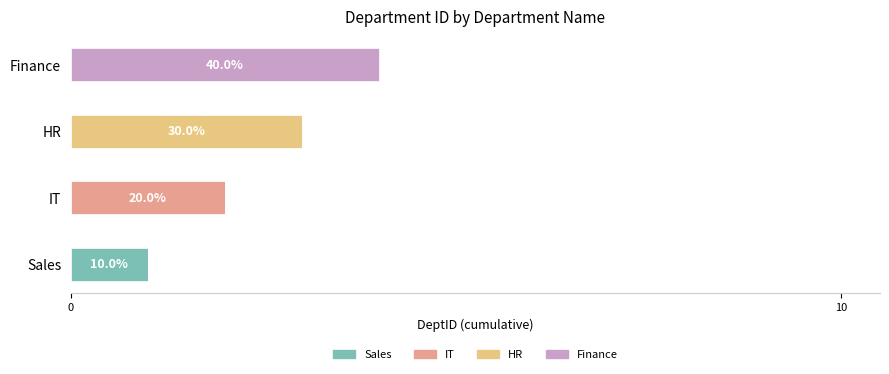

What is the total value across all series at HR?

3